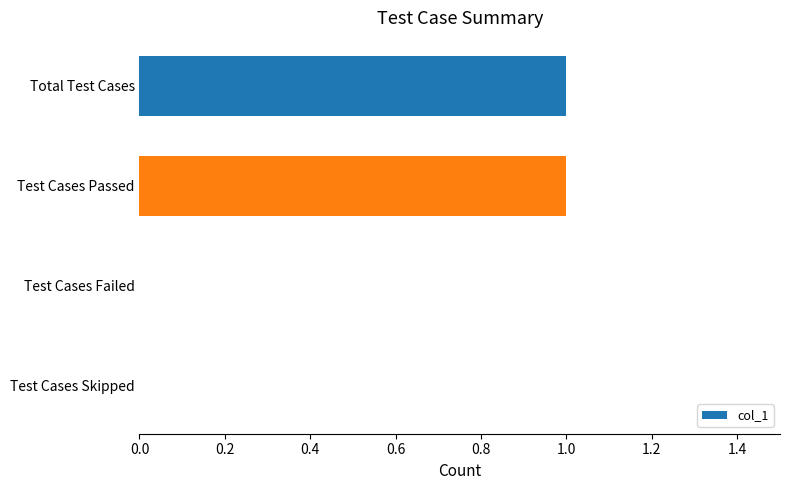

The value at Test Cases Skipped is 0. True or false?

True